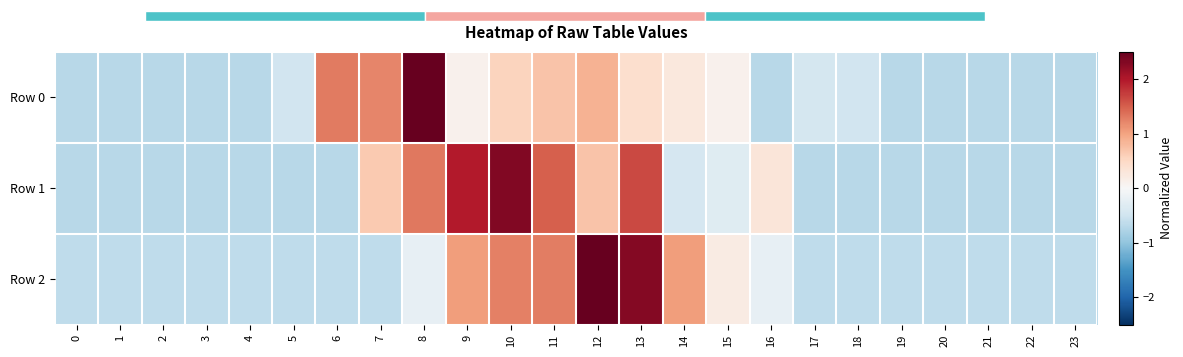

Is it true that Row 2 equals 2.3 at 13?

True